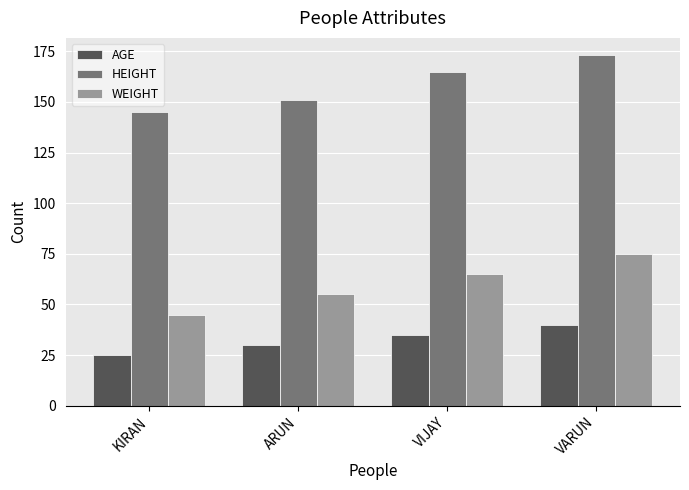

Is the value of HEIGHT at KIRAN greater than the value of WEIGHT at VIJAY?

Yes